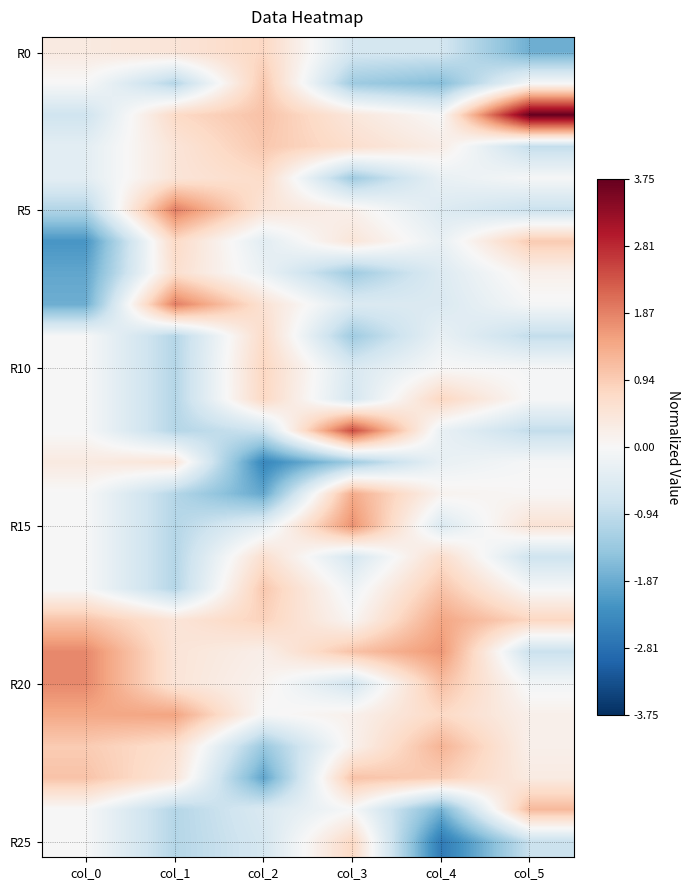

What is the maximum value shown in the chart?

3.7